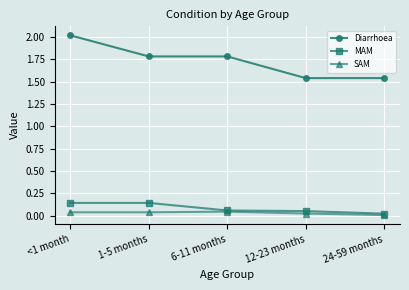

Rank the series at 12-23 months from highest to lowest value.

Diarrhoea, MAM, SAM